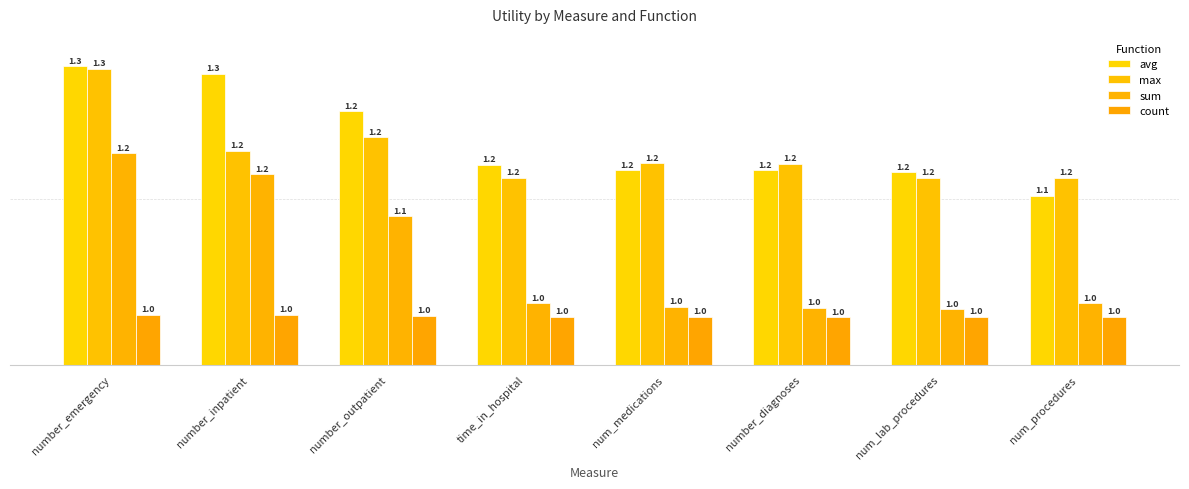

At which label does max reach its peak?

number_emergency